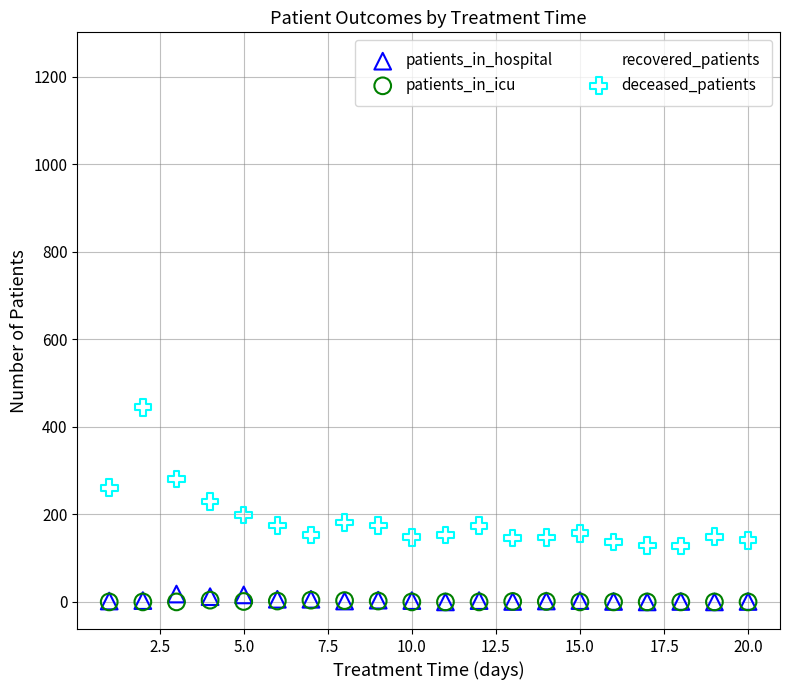

What are all the series names shown in the legend?

patients_in_hospital, patients_in_icu, recovered_patients, deceased_patients